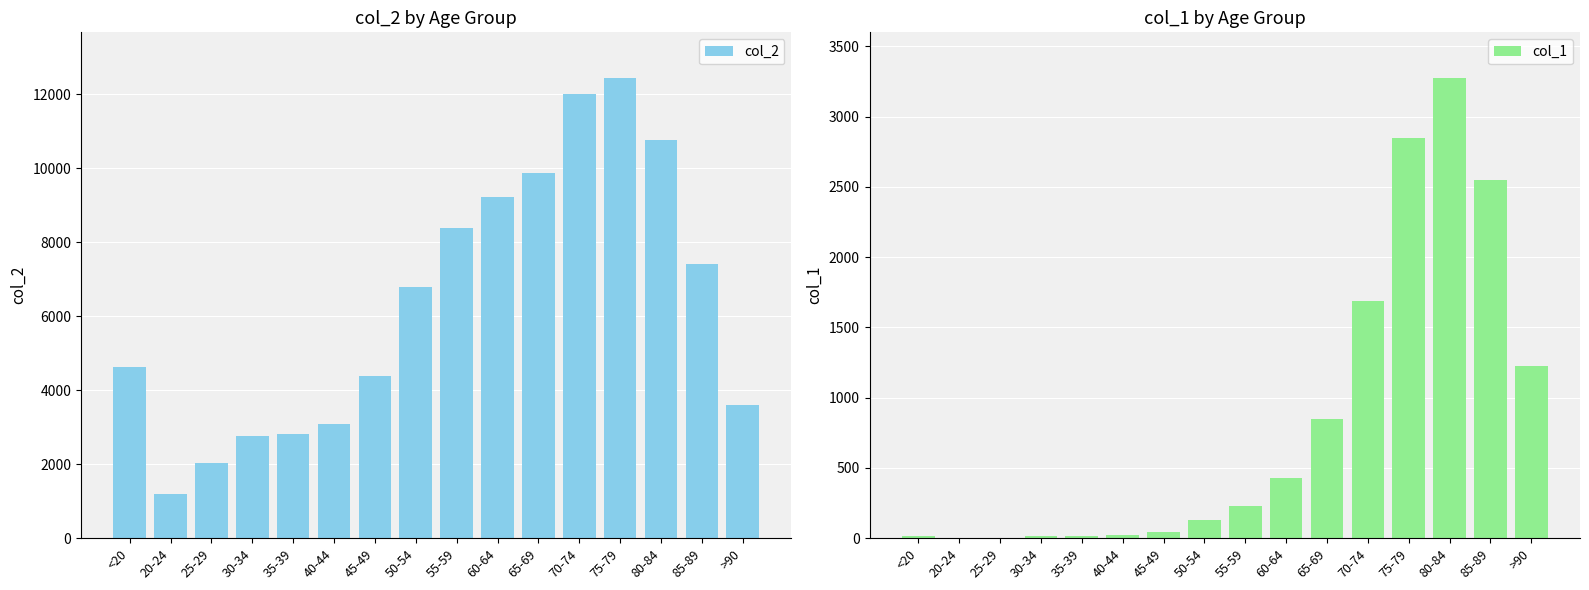

Reading right to left, what are all the values shown in this chart?

col_2: >90=3604	85-89=7417	80-84=10764	75-79=12434	70-74=12018	65-69=9883	60-64=9236	55-59=8400	50-54=6803	45-49=4396	40-44=3078	35-39=2814	30-34=2765	25-29=2038	20-24=1191	<20=4641
col_1: >90=1224	85-89=2548	80-84=3273	75-79=2848	70-74=1690	65-69=850	60-64=426	55-59=227	50-54=126	45-49=47	40-44=24	35-39=18	30-34=17	25-29=3	20-24=4	<20=18